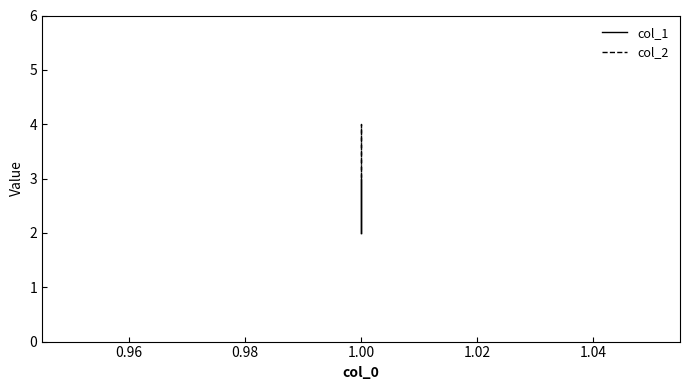

Which series has the largest total across all categories?

col_2